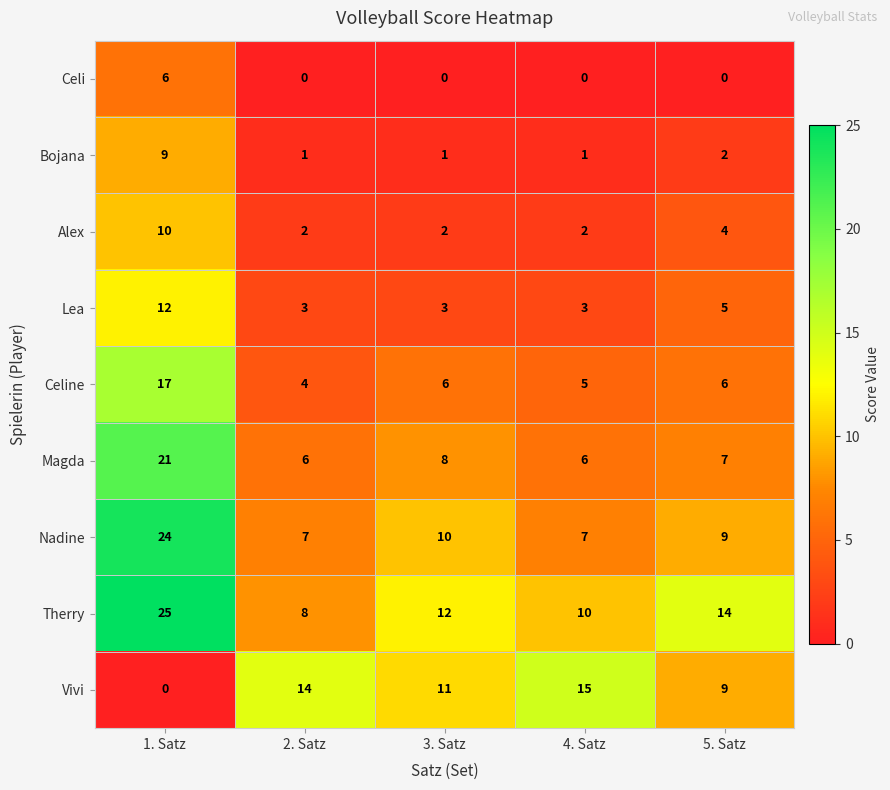

Between 1. Satz and 4. Satz, which series saw the biggest shift?

Nadine